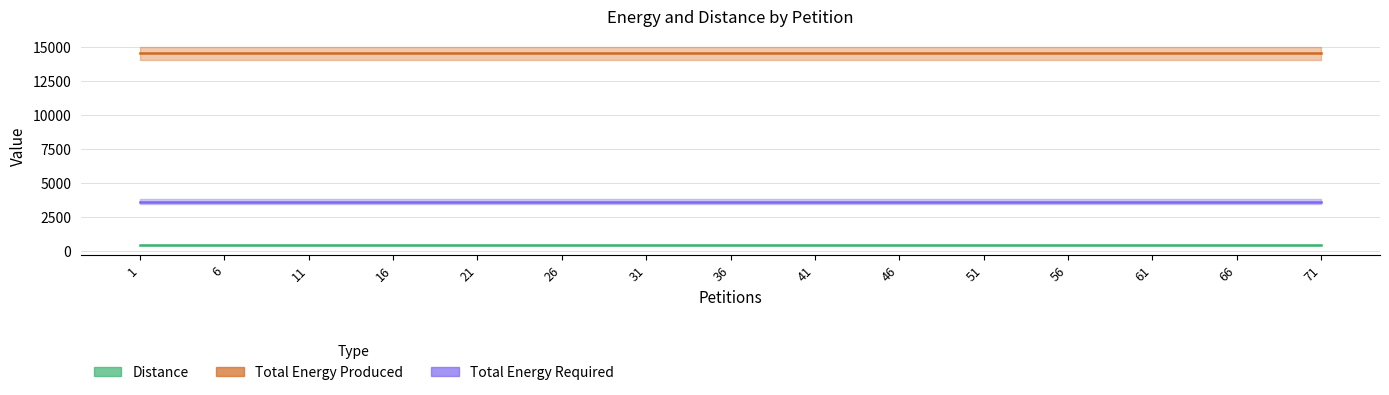

How many lines are shown in the chart?

3